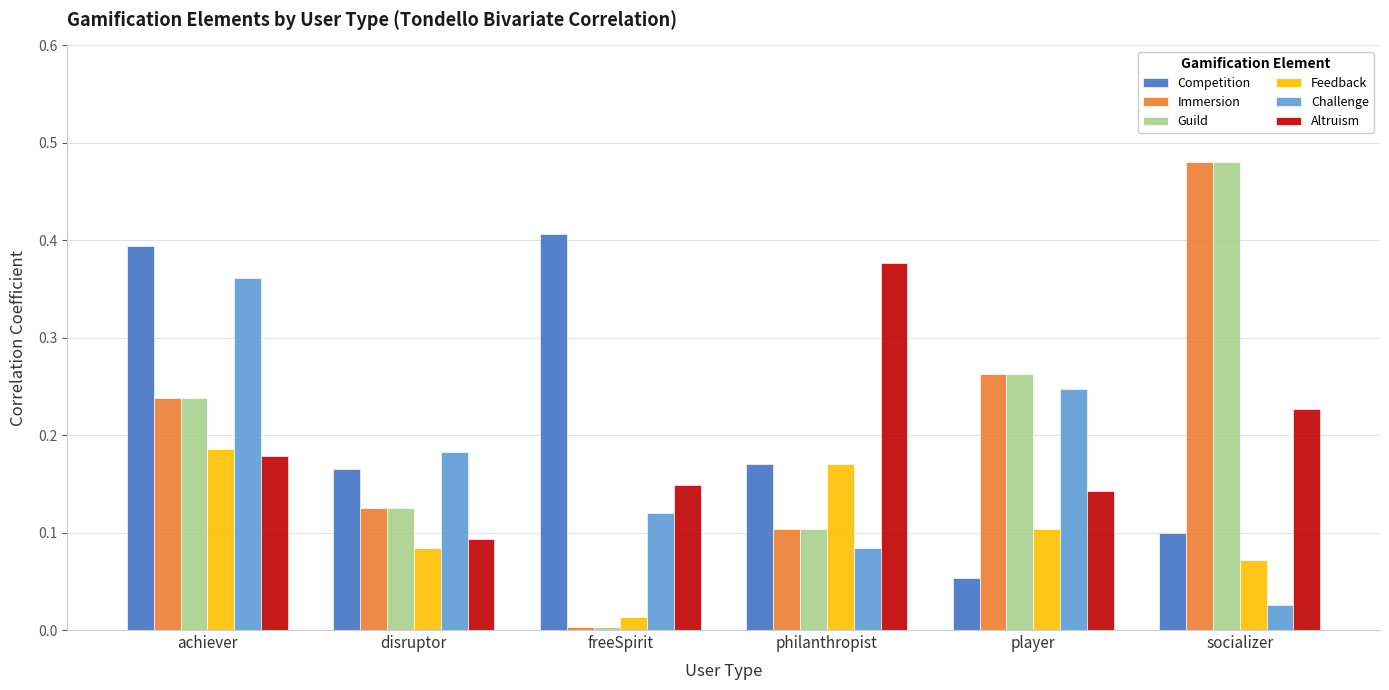

Which category has the highest value in the Altruism series?

philanthropist